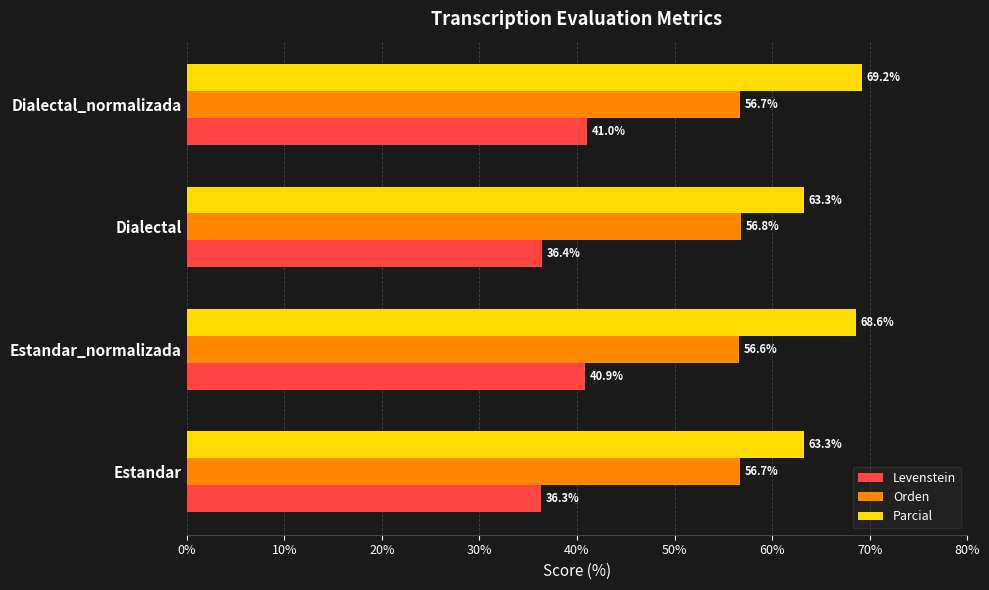

What are all the series names shown in the legend?

Levenstein, Orden, Parcial